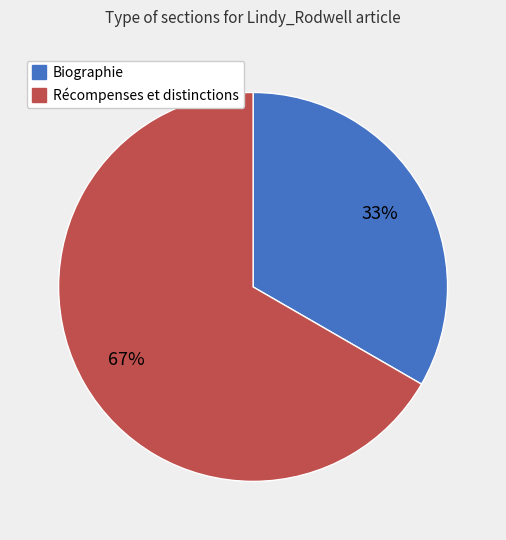

True or false: Récompenses et distinctions accounts for 67% of the total.

True